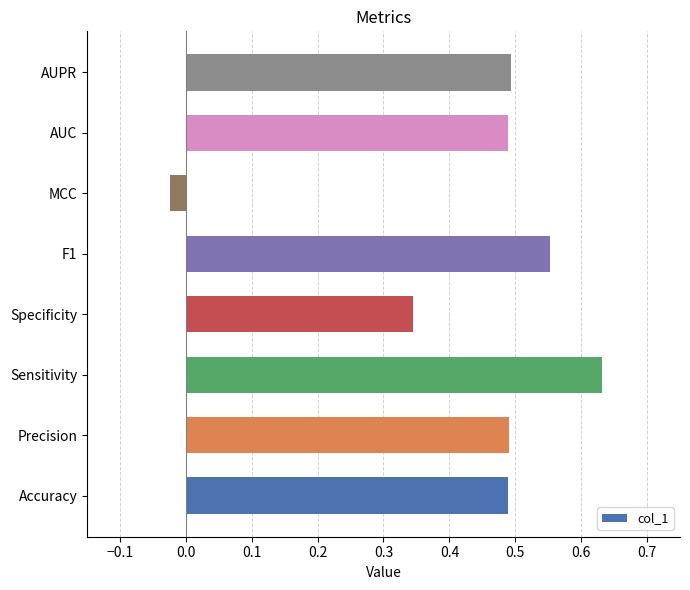

The chart shows a value of 0.5 at Accuracy. True or false?

True